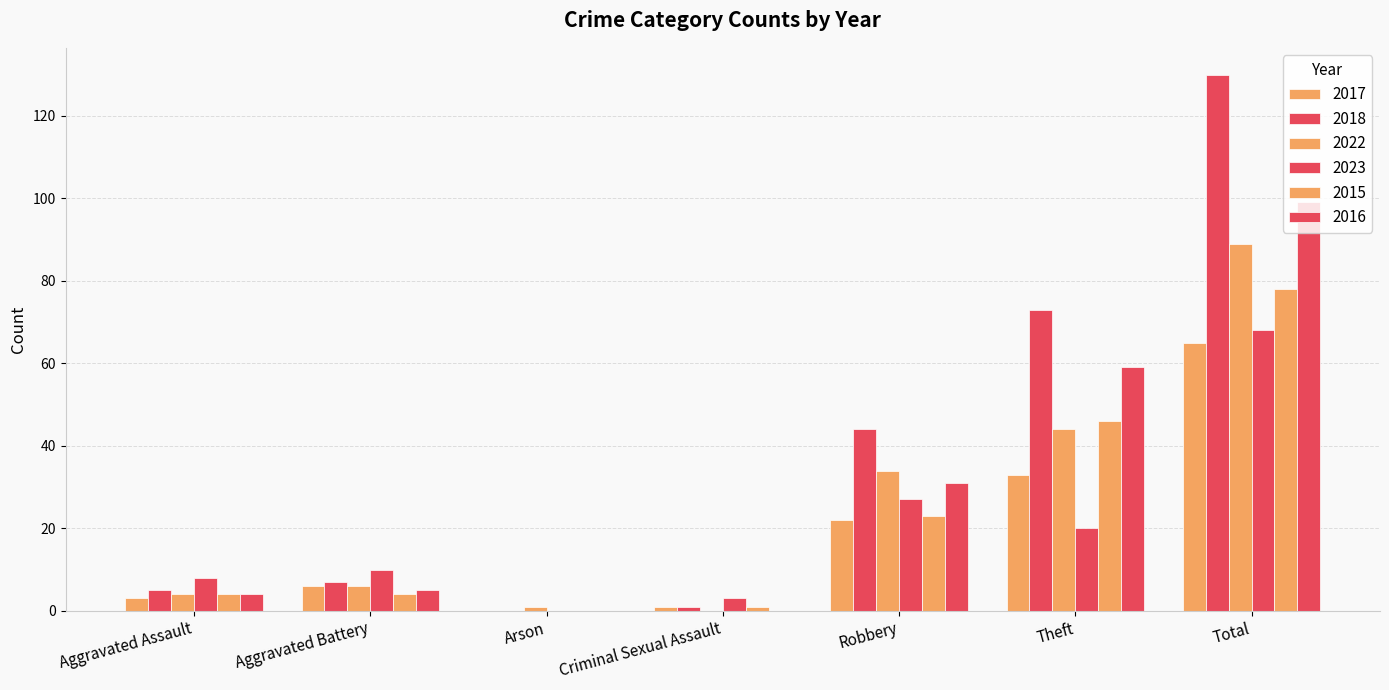

Rank the series by their maximum value, from lowest to highest.

2017, 2023, 2015, 2022, 2016, 2018